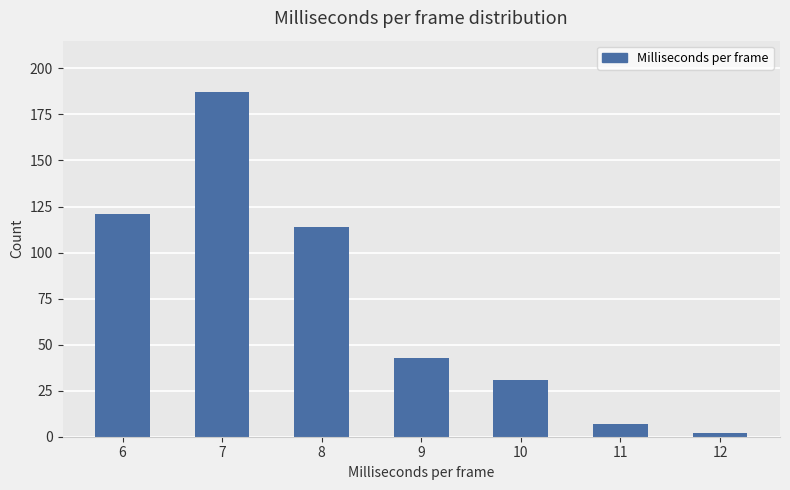

The chart shows a value of 63 at 6. True or false?

False